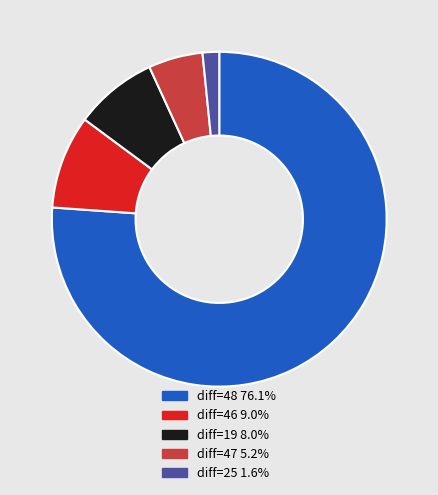

Combined, do diff=19 8.0% and diff=25 1.6% account for over 50%?

No